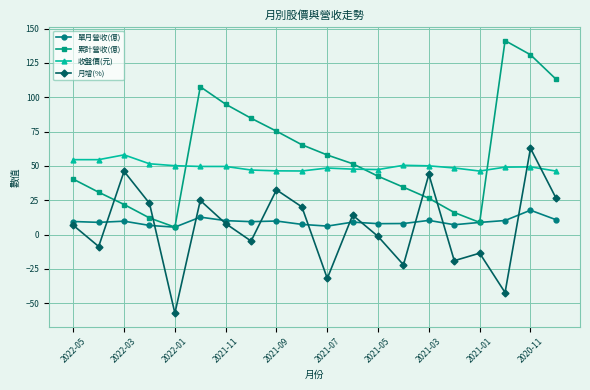

Which series ends up on top after the final intersection of 月增(%) and 累計營收(億)?

累計營收(億)